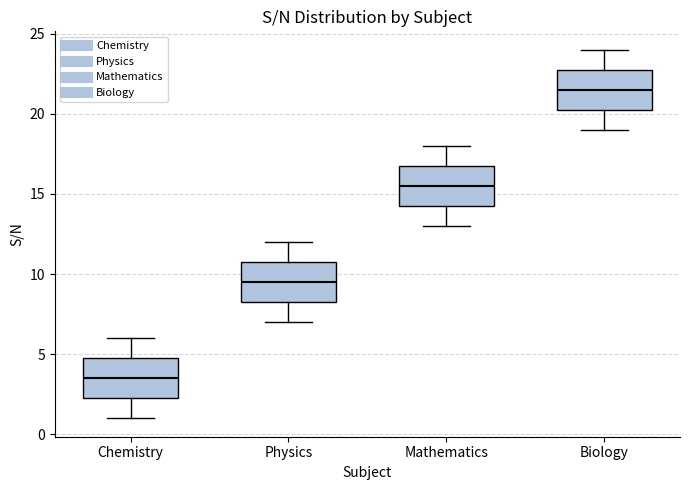

Reading left to right, transcribe this box plot: for each box, give where its median line is, the range the box spans, and where its two whiskers end, as read against the y-axis. The values are not printed on the chart, so give them approximately, as read against the axis.

Chemistry: median 3.5, box 2.5 to 5.0, whiskers 1.0 to 6.0
Physics: median 9.5, box 8.5 to 11.0, whiskers 7.0 to 12.0
Mathematics: median 15.5, box 14.5 to 17.0, whiskers 13.0 to 18.0
Biology: median 21.5, box 20.5 to 23.0, whiskers 19.0 to 24.0